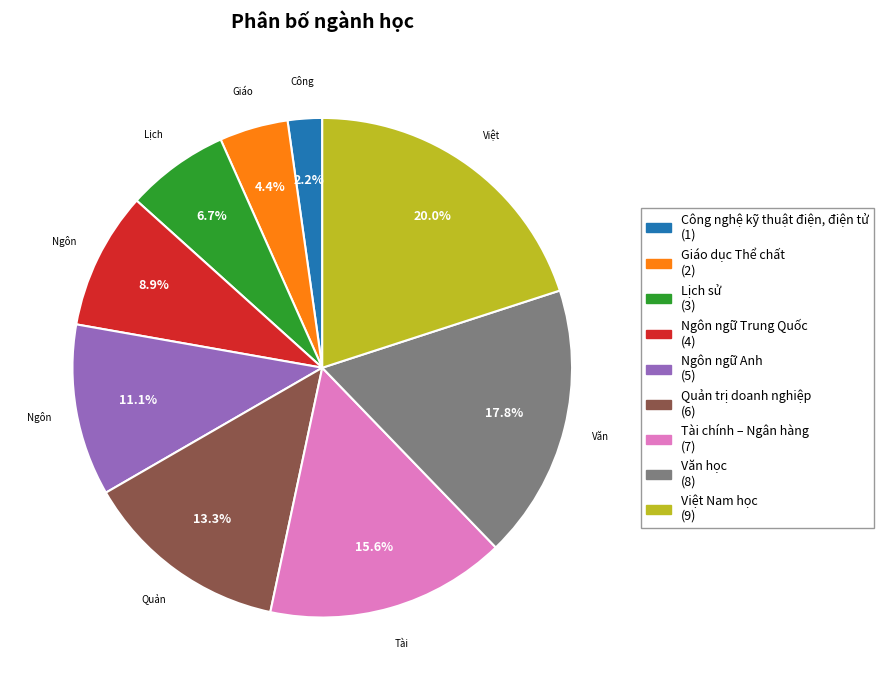

Which category has the smallest portion of the pie?

Công nghệ kỹ thuật điện, điện tử